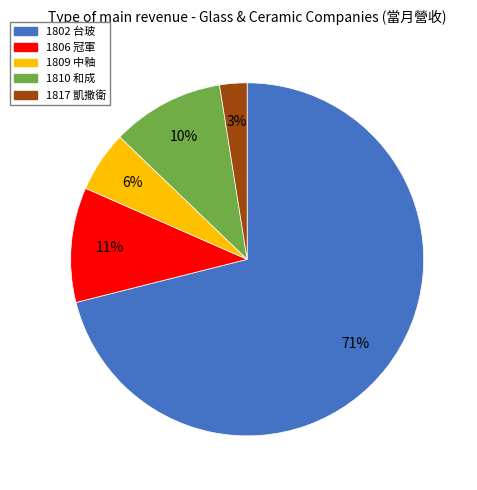

The 1802 台玻 slice represents 71% of the pie. True or false?

True